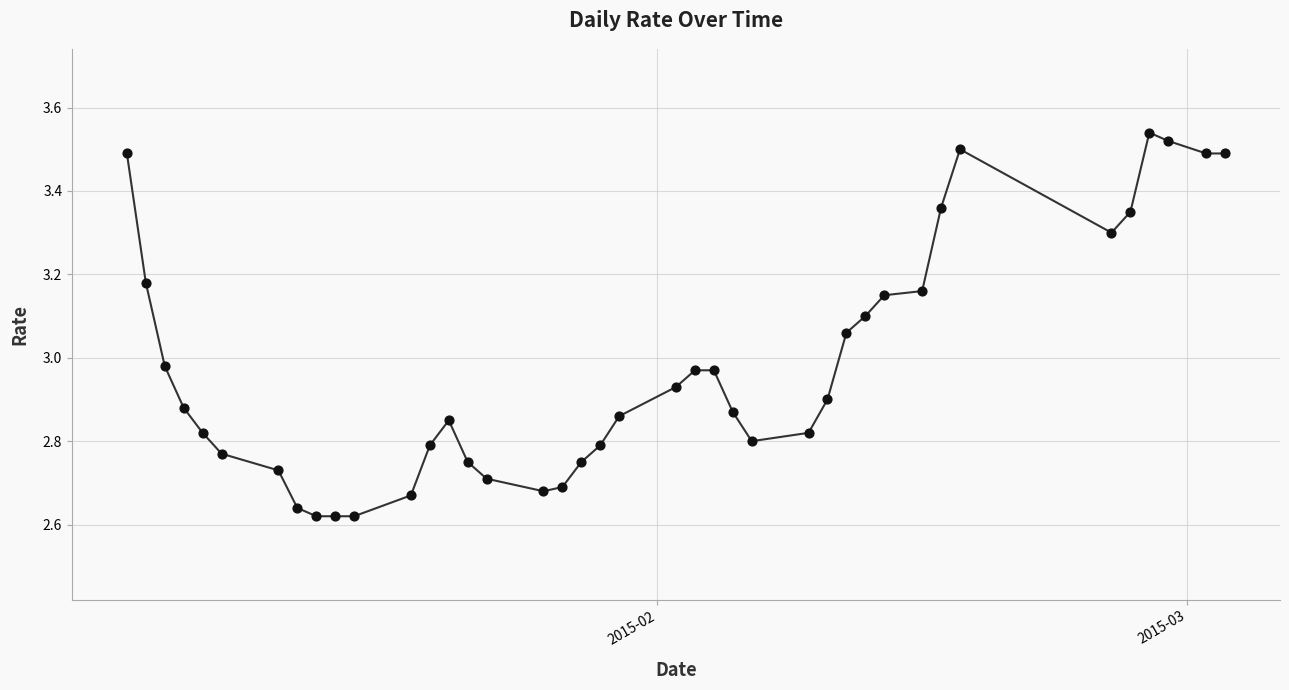

What is the difference between the maximum and minimum values?

0.9